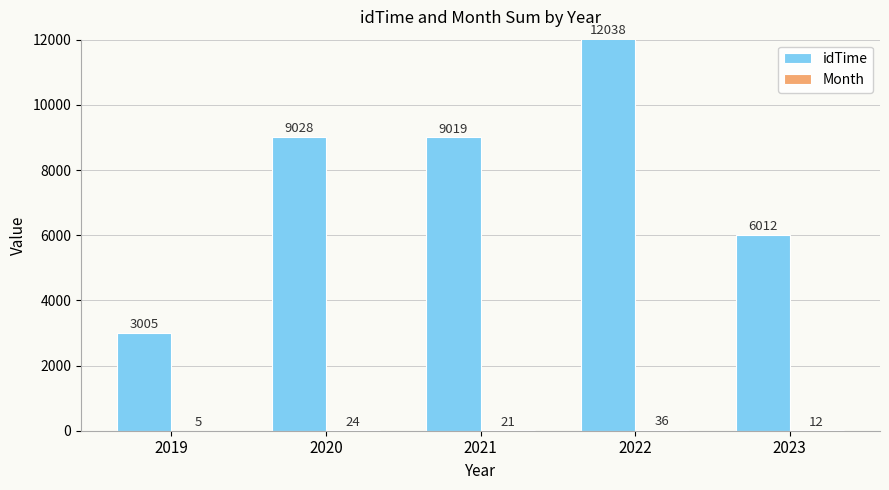

The value of idTime at 2023 is 6012. True or false?

True